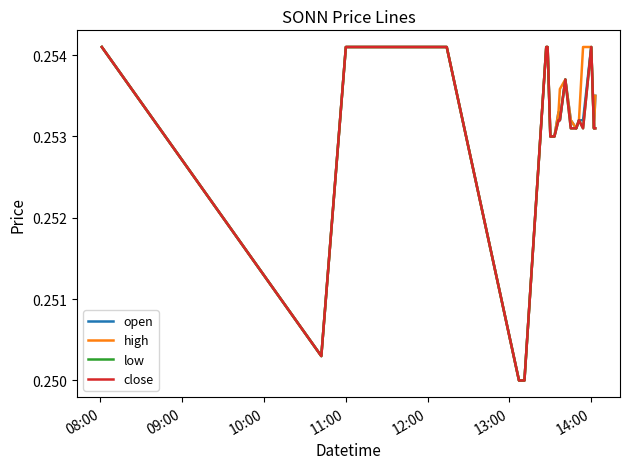

How many lines are shown in the chart?

4